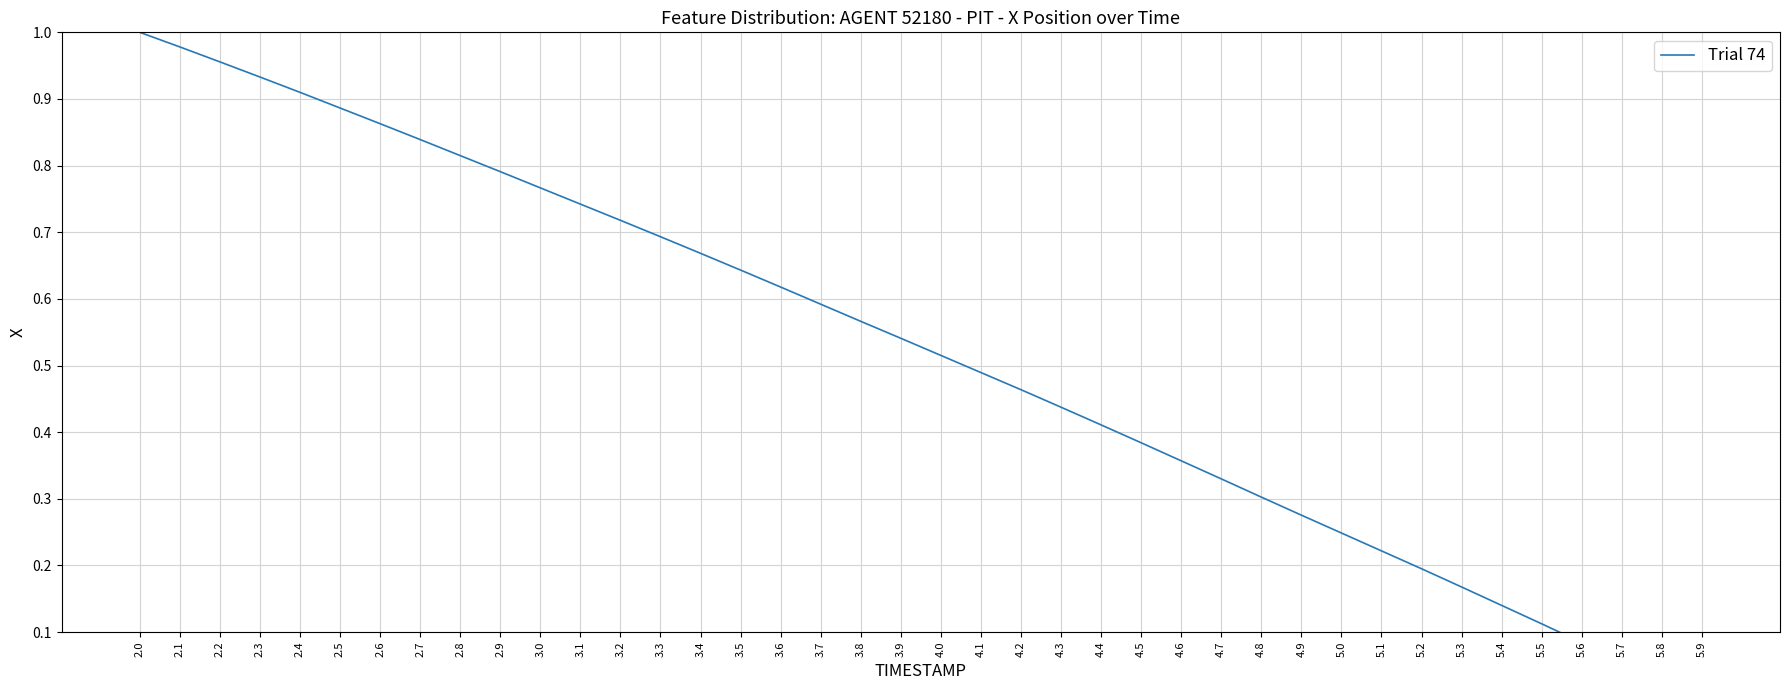

List the labels in order of value, smallest first.

5.9, 5.8, 5.7, 5.6, 5.5, 5.4, 5.3, 5.2, 5.1, 5.0, 4.9, 4.8, 4.7, 4.6, 4.5, 4.4, 4.3, 4.2, 4.1, 4.0, 3.9, 3.8, 3.7, 3.6, 3.5, 3.4, 3.3, 3.2, 3.1, 3.0, 2.9, 2.8, 2.7, 2.6, 2.5, 2.4, 2.3, 2.2, 2.1, 2.0